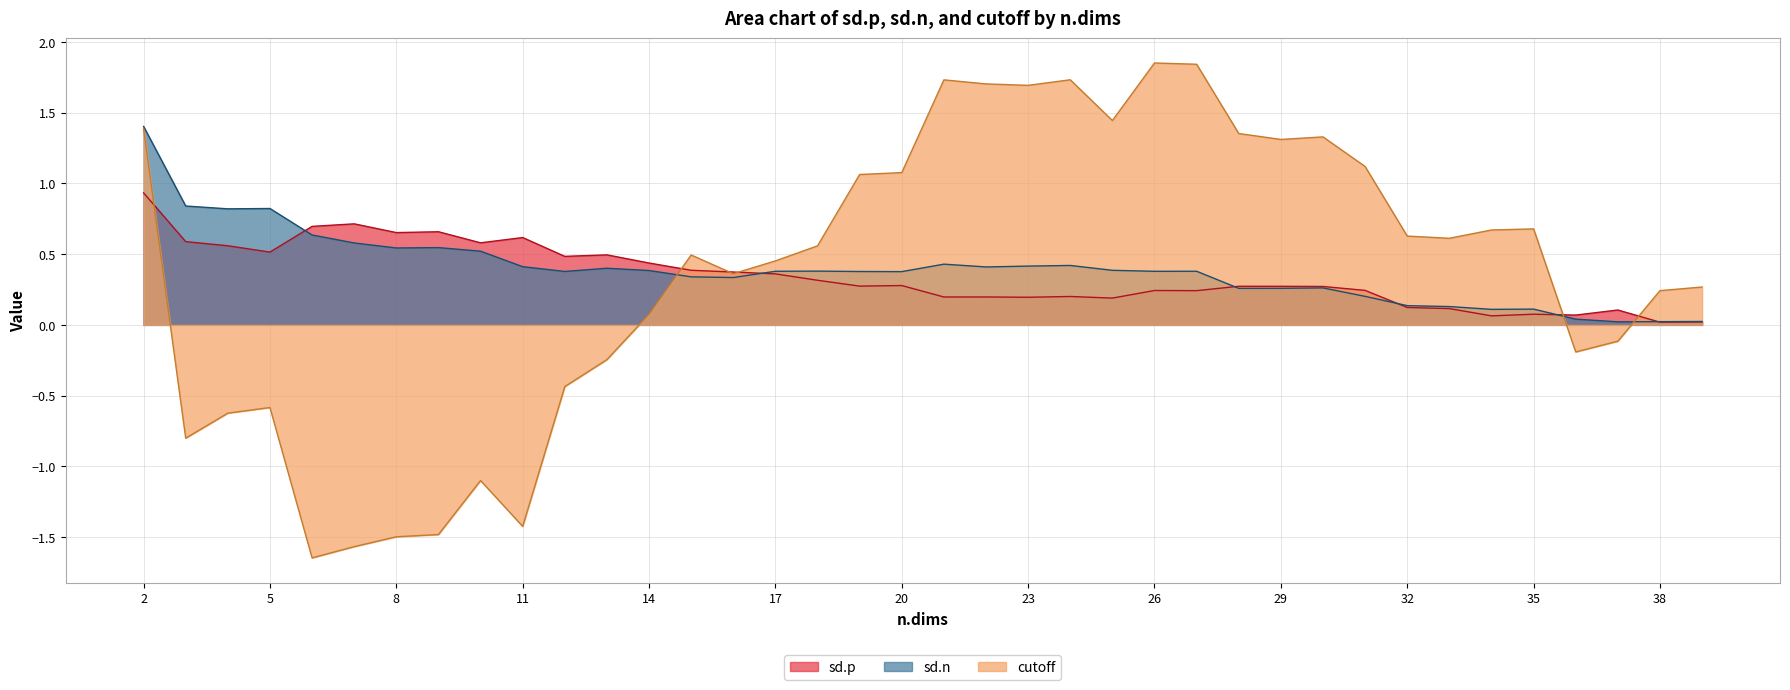

List the series in order of their peak value, highest first.

cutoff, sd.n, sd.p